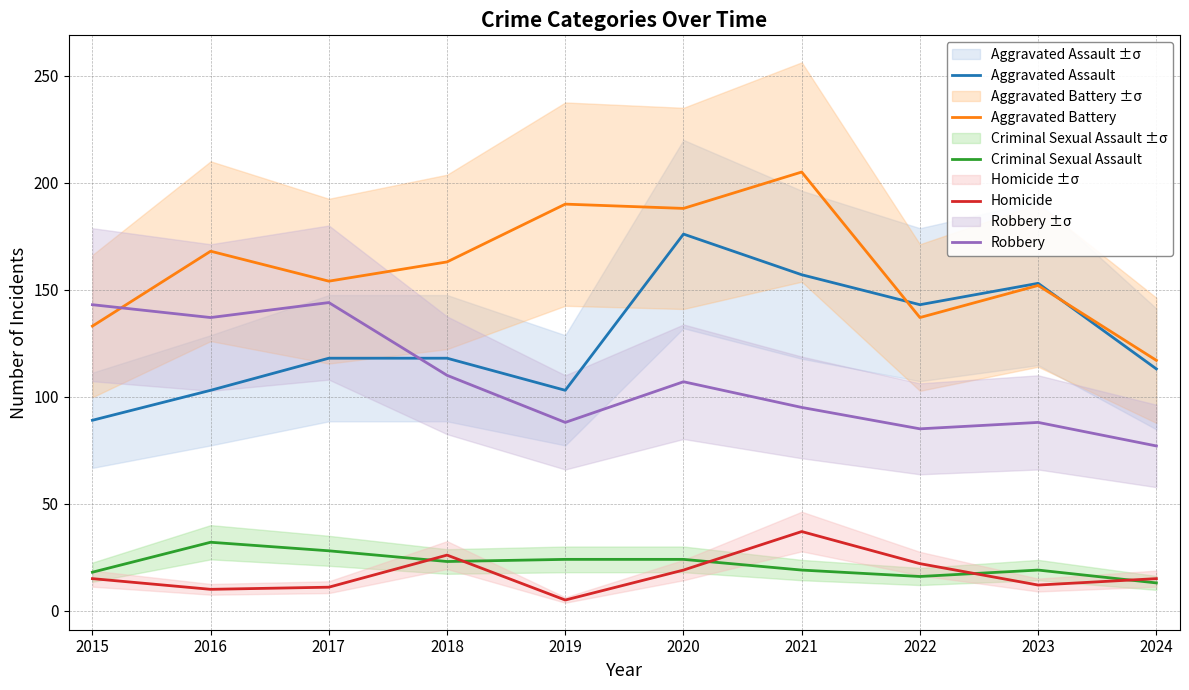

At which label does Homicide reach its minimum?

2019